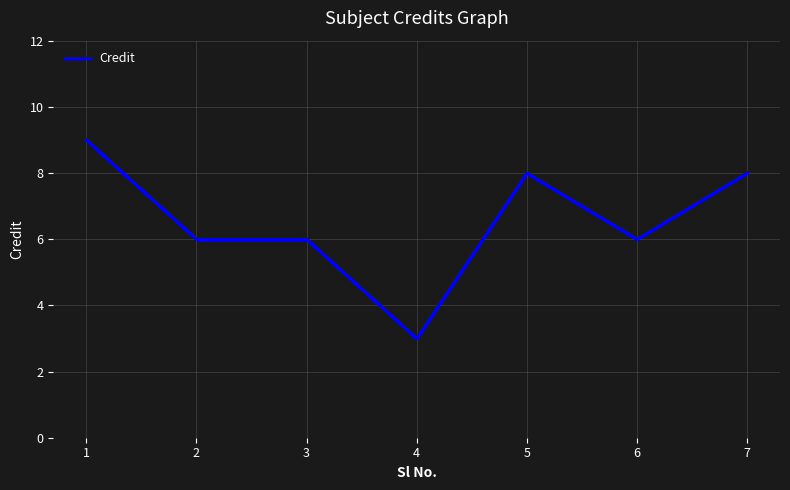

What is the approximate value at 1?

9